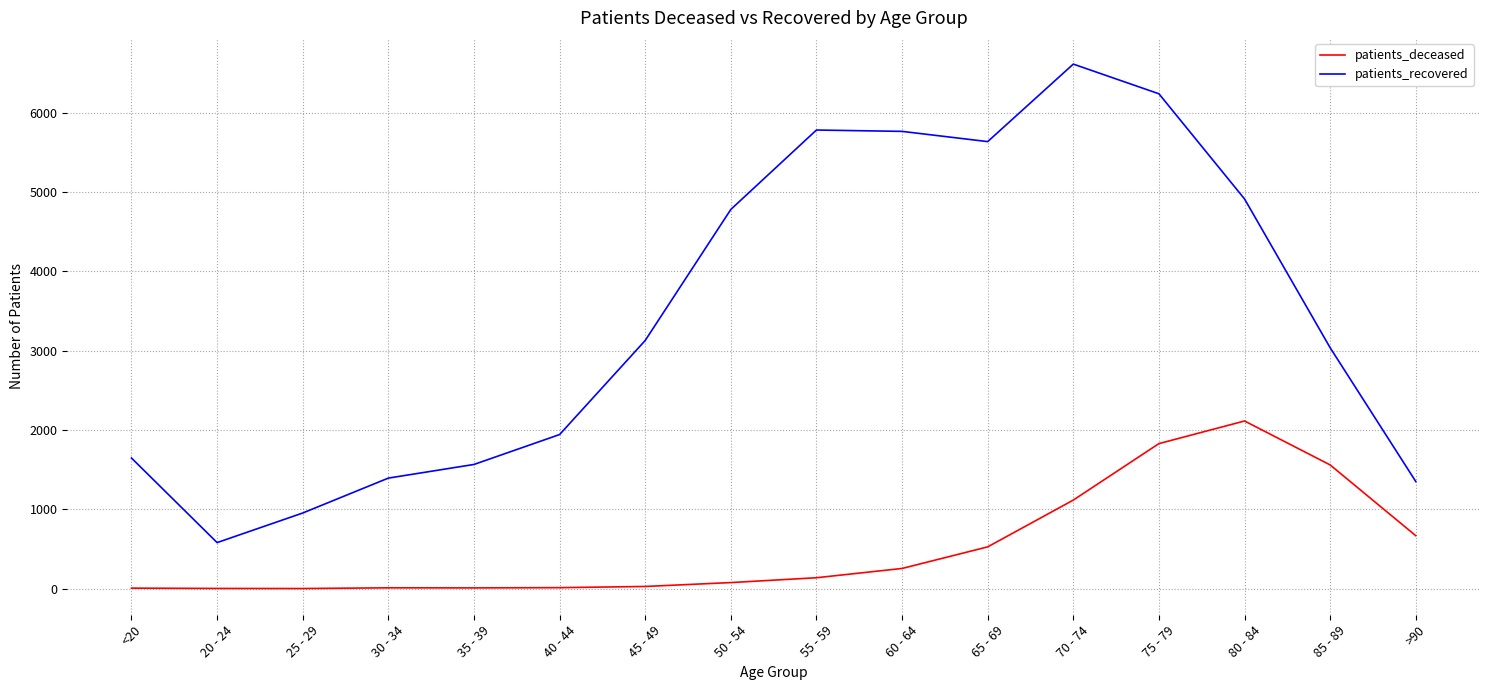

At which label does patients_recovered reach its peak?

70 - 74